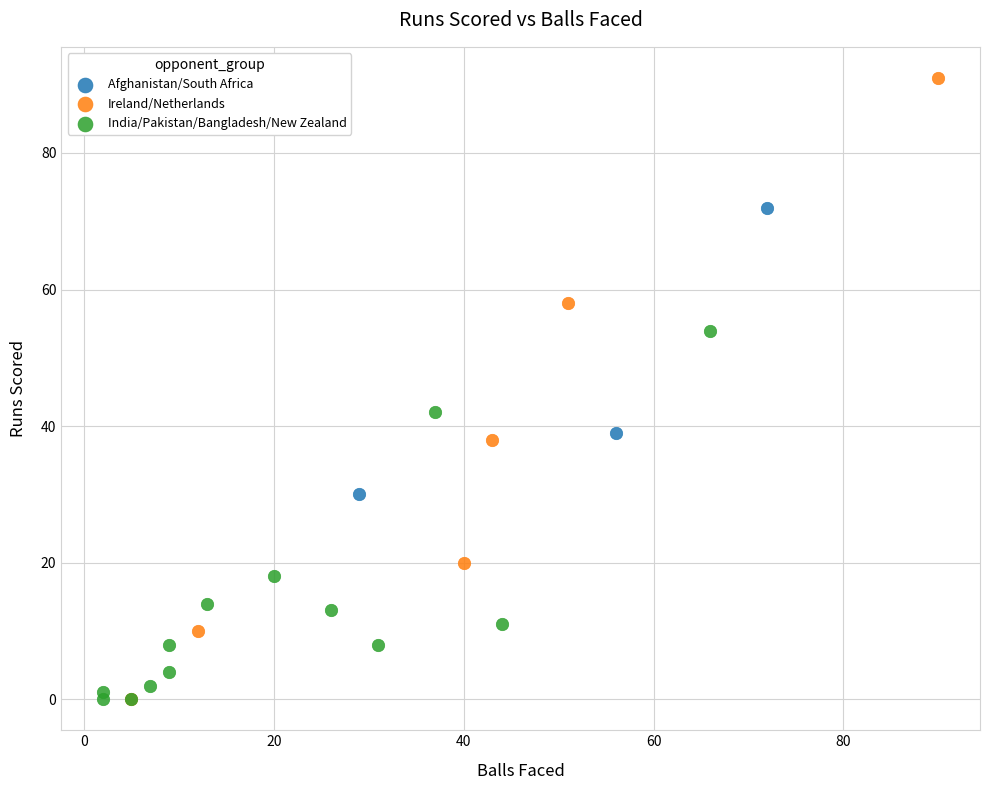

Which series contains the highest Y value?

Ireland/Netherlands